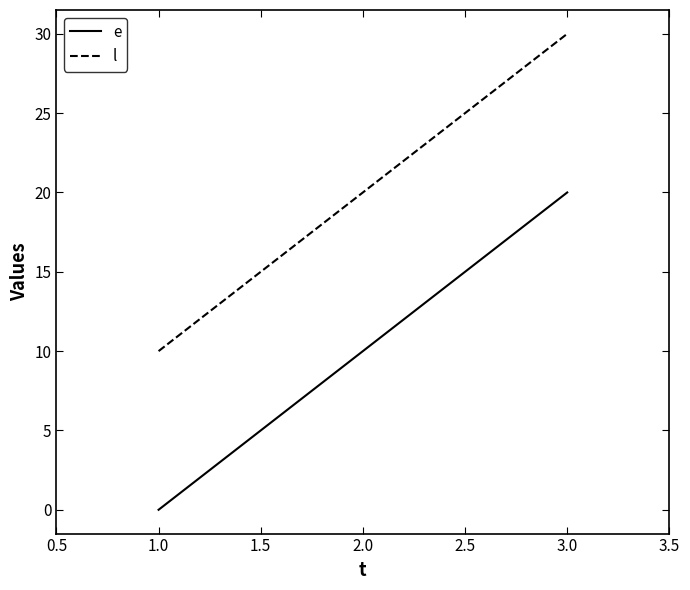

Reading right to left, what are all the values shown in this chart?

e: 20	10	0
l: 30	20	10